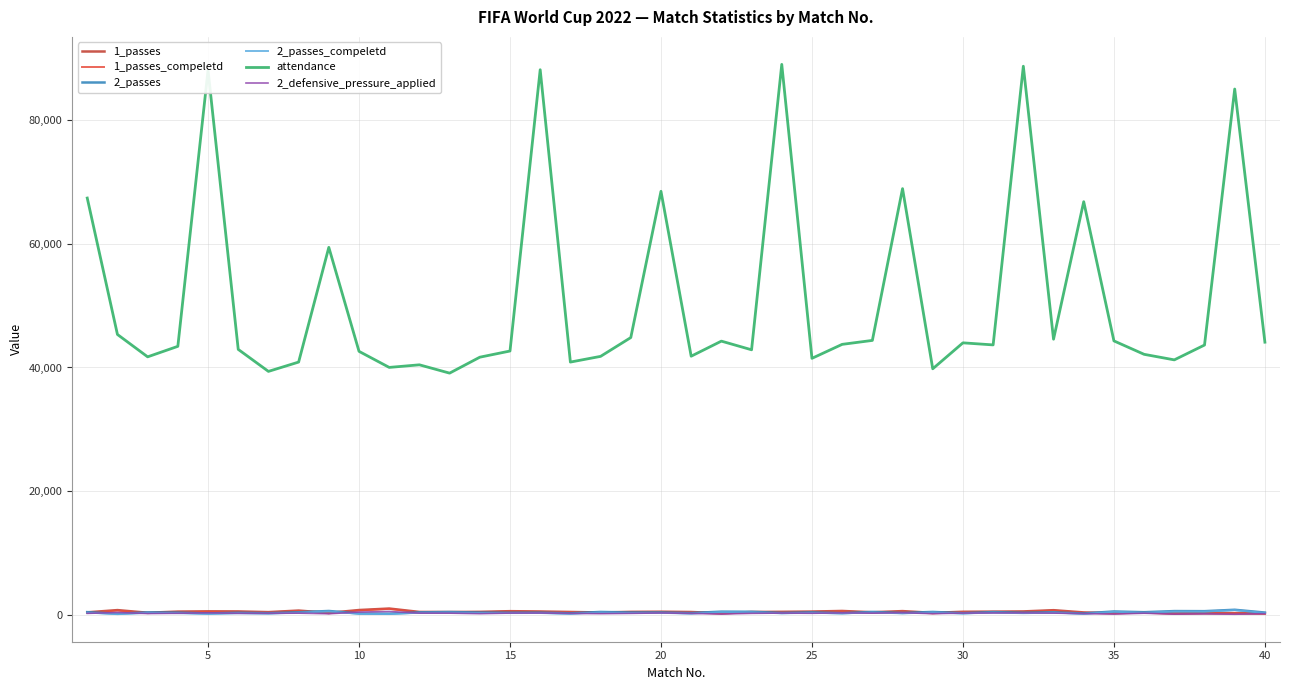

How many lines are shown in the chart?

6